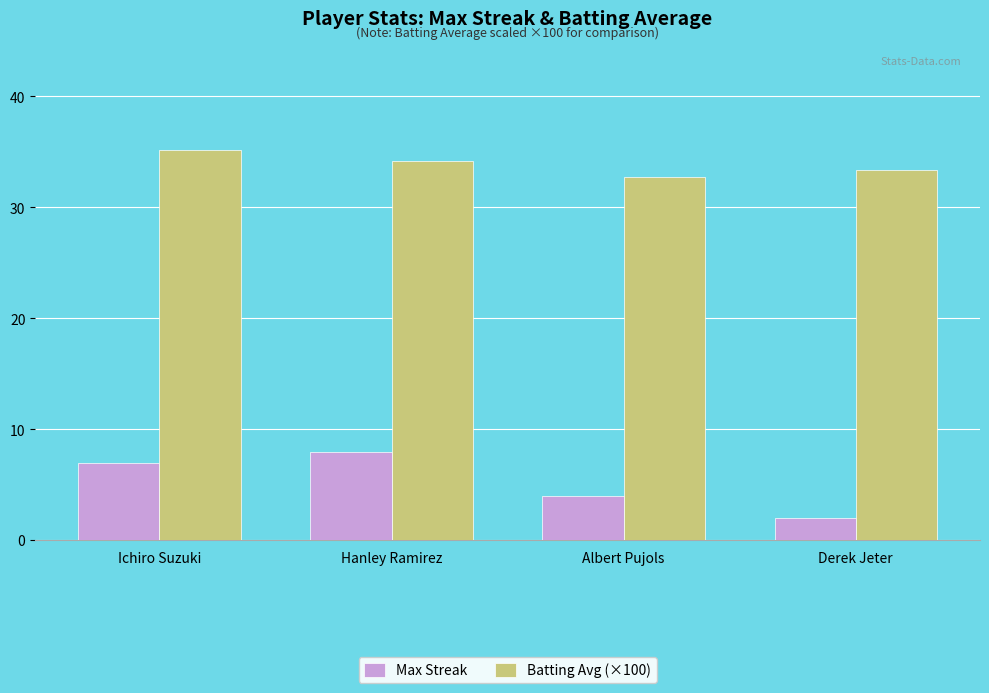

Rank the series by their maximum value, from lowest to highest.

Max Streak, Batting Avg (×100)